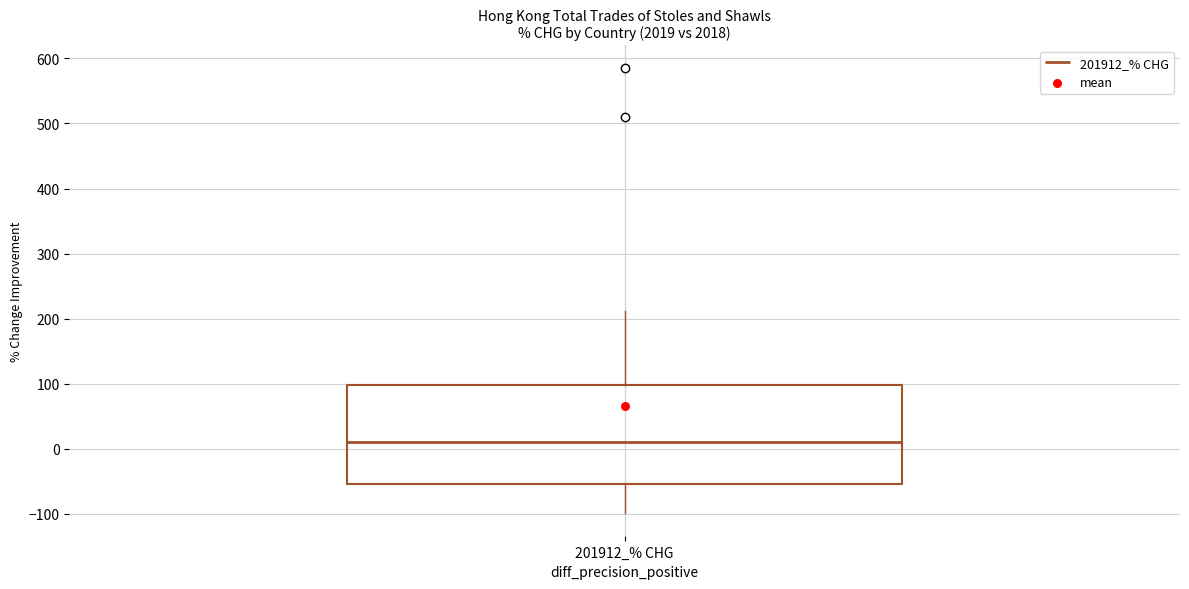

Transcribe this box plot: give where the median line is, the range the box spans, and where the two whiskers end, as read against the y-axis. The values are not printed on the chart, so give them approximately, as read against the axis.

median 10, box -50 to 100, whiskers -100 to 210